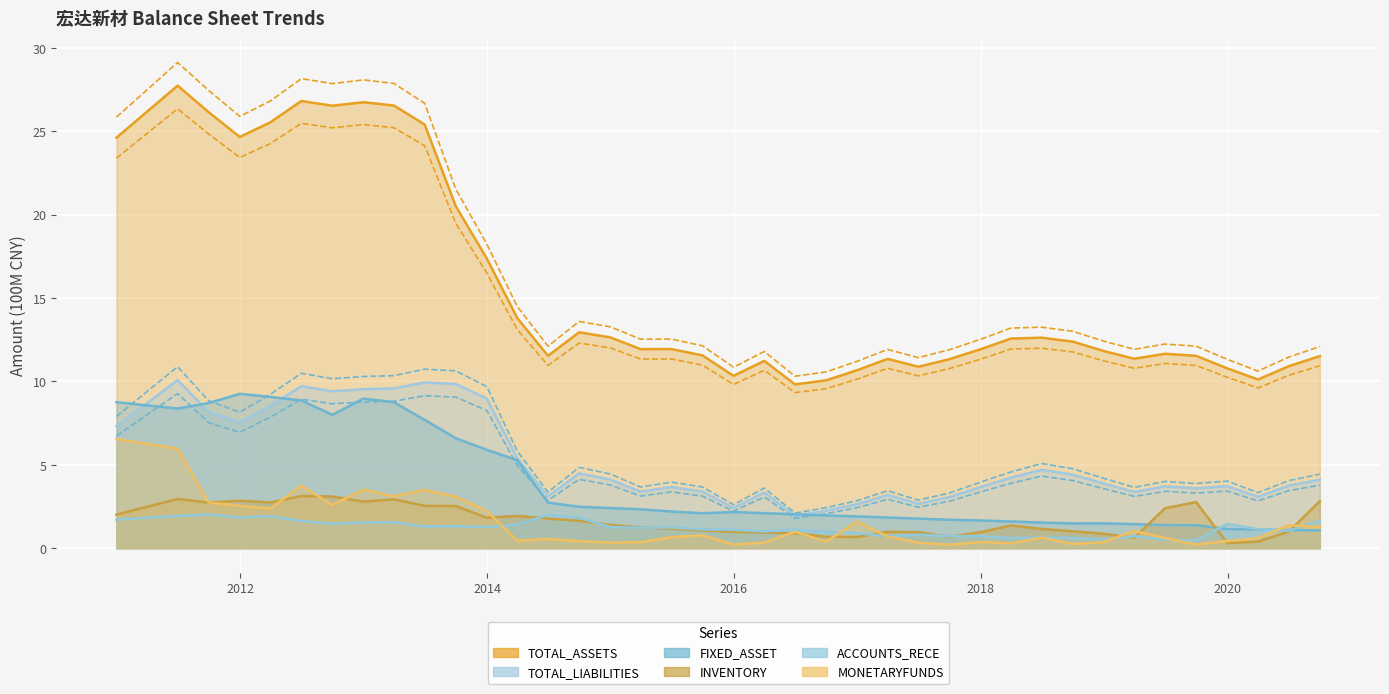

How many distinct data groups are displayed?

6